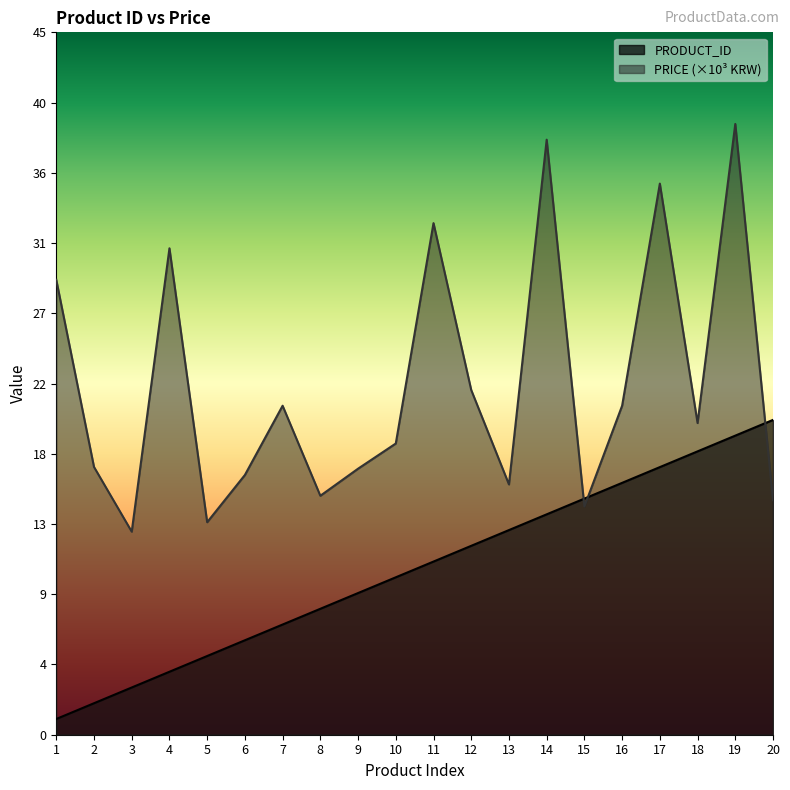

Reading left to right, what are all the values shown in this chart?

PRODUCT_ID: 1.0	2.0	3.0	4.0	5.0	6.0	7.0	8.0	9.0	10.0	11.0	12.0	13.0	14.0	15.0	16.0	17.0	18.0	19.0	20.0
PRICE: 28.9	17.0	12.9	30.9	13.5	16.5	20.9	15.2	16.9	18.5	32.5	21.9	15.9	37.8	14.5	20.9	35.0	19.8	38.8	14.9